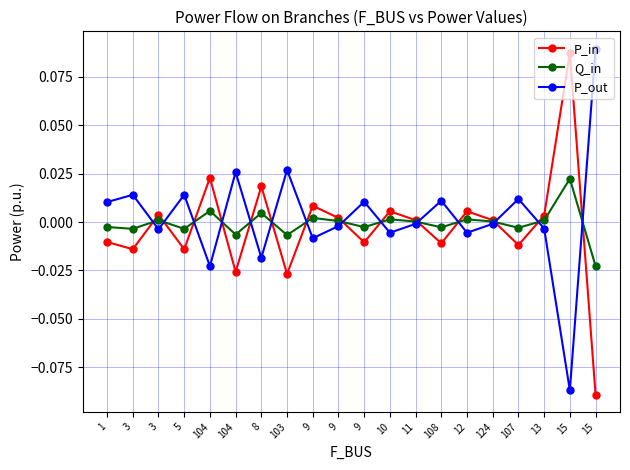

Reading left to right, extract all data points from this chart.

P_in: 1=-0.0	3=-0.0	3=0.0	5=-0.0	104=0.0	104=-0.0	8=0.0	103=-0.0	9=0.0	9=0.0	9=-0.0	10=0.0	11=0.0	108=-0.0	12=0.0	124=0.0	107=-0.0	13=0.0	15=0.1	15=-0.1
Q_in: 1=-0.0	3=-0.0	3=0.0	5=-0.0	104=0.0	104=-0.0	8=0.0	103=-0.0	9=0.0	9=0.0	9=-0.0	10=0.0	11=0.0	108=-0.0	12=0.0	124=0.0	107=-0.0	13=0.0	15=0.0	15=-0.0
P_out: 1=0.0	3=0.0	3=-0.0	5=0.0	104=-0.0	104=0.0	8=-0.0	103=0.0	9=-0.0	9=-0.0	9=0.0	10=-0.0	11=-0.0	108=0.0	12=-0.0	124=-0.0	107=0.0	13=-0.0	15=-0.1	15=0.1